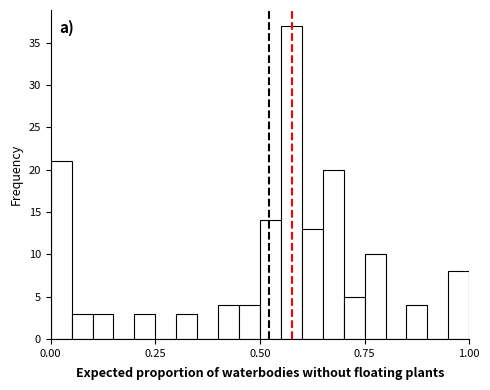

Read against the x-axis, roughly where is the centre of the tallest bar?

0.60